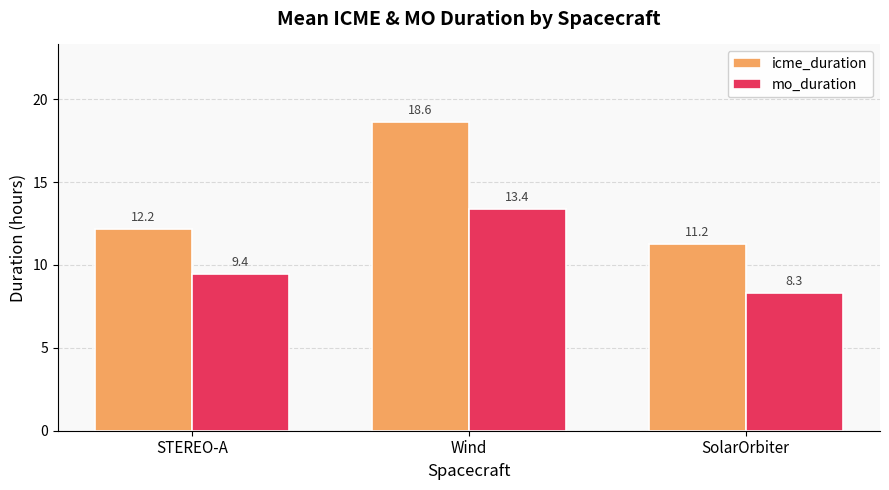

At SolarOrbiter, list the series in order from largest to smallest.

icme_duration, mo_duration